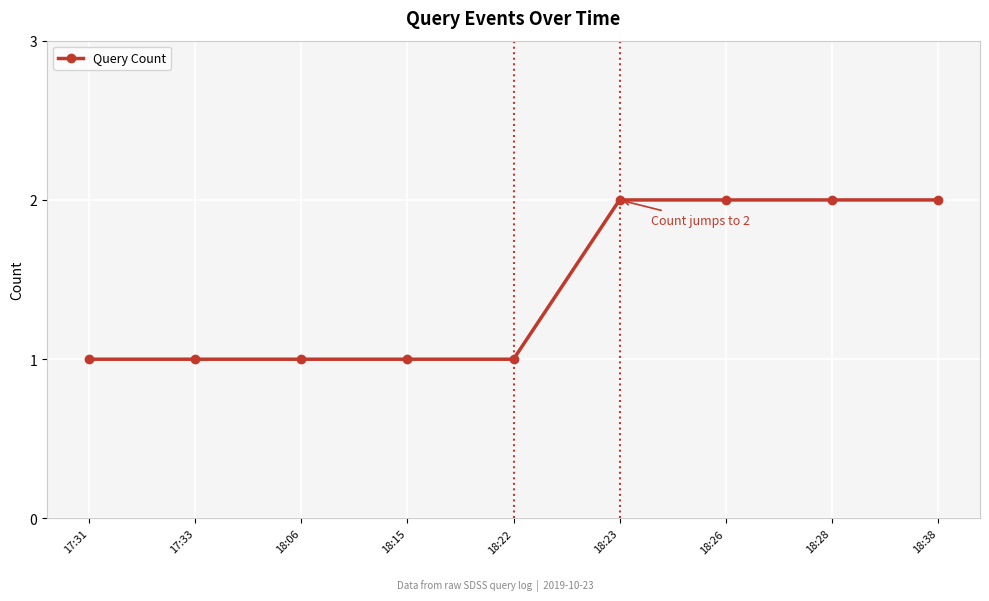

Is it true that the value at 18:23 is 4?

False